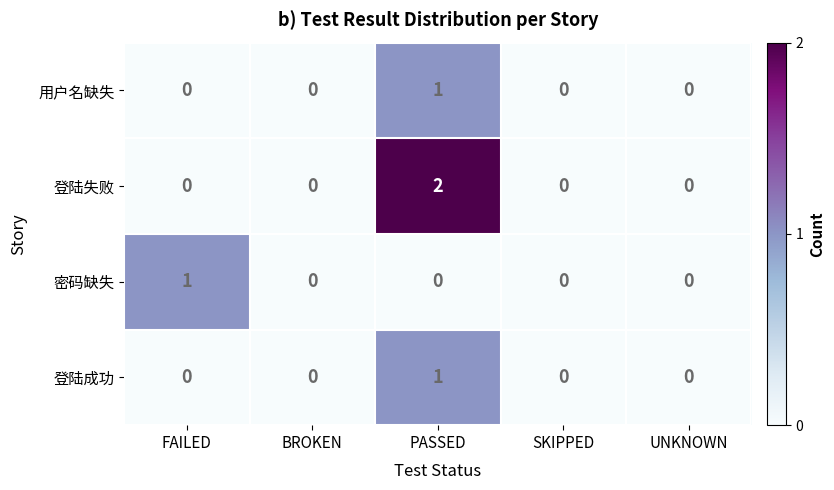

Which series has the largest total across all categories?

登陆失败